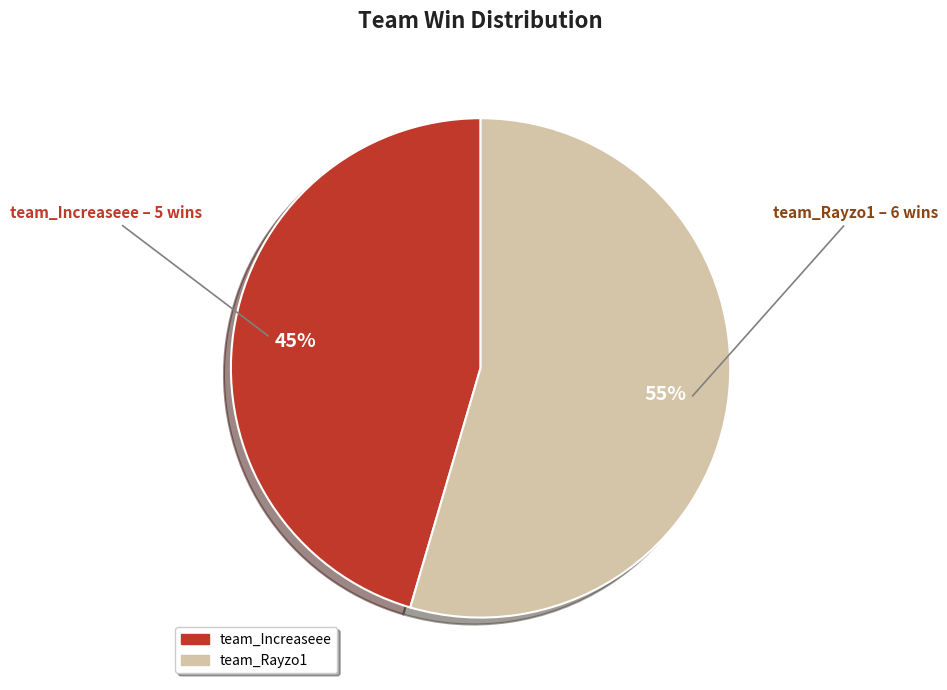

How many segments does this pie chart have?

2